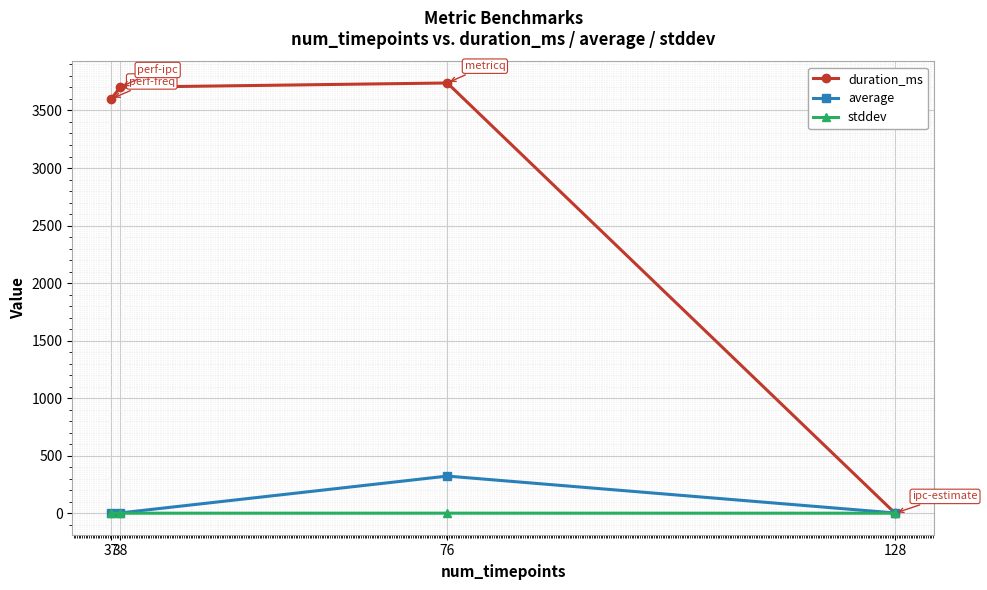

What is the average value of the stddev series?

0.1